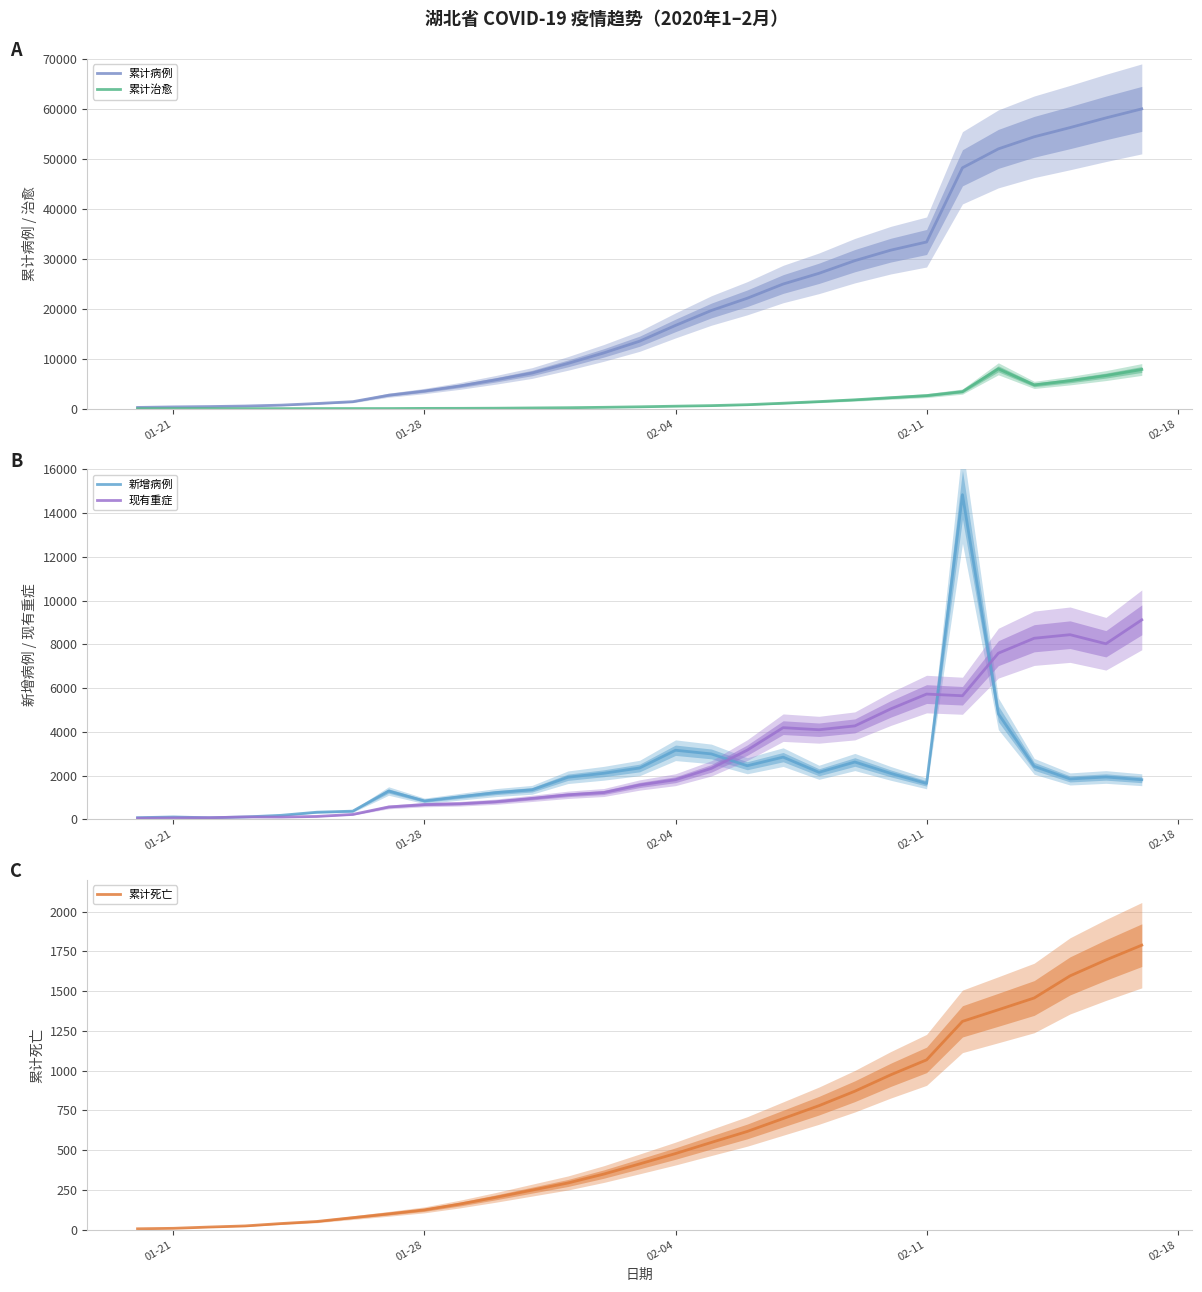

How many lines are shown in the chart?

5